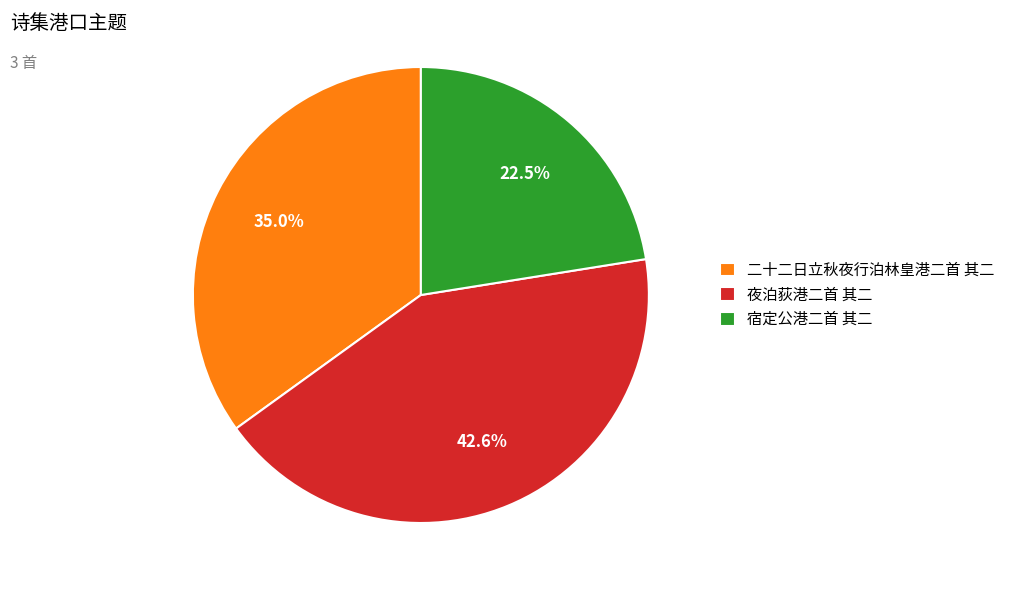

Approximately how many times larger is the value at 二十二日立秋夜行泊林皇港二首 其二 compared to 宿定公港二首 其二?

1.6